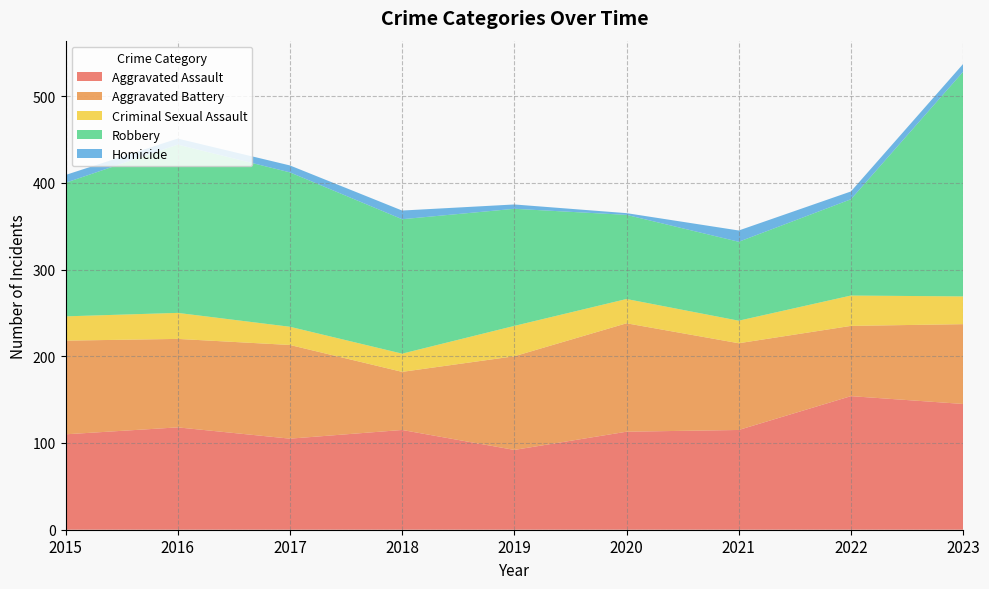

Reading left to right, transcribe all the data shown in this chart.

Aggravated Assault: 2015=110	2016=118	2017=105	2018=115	2019=92	2020=113	2021=115	2022=154	2023=145
Aggravated Battery: 2015=108	2016=102	2017=108	2018=67	2019=108	2020=125	2021=100	2022=81	2023=92
Criminal Sexual Assault: 2015=28	2016=30	2017=21	2018=21	2019=35	2020=28	2021=26	2022=35	2023=32
Robbery: 2015=154	2016=194	2017=178	2018=155	2019=135	2020=97	2021=91	2022=111	2023=259
Homicide: 2015=9	2016=7	2017=8	2018=10	2019=5	2020=2	2021=13	2022=9	2023=9